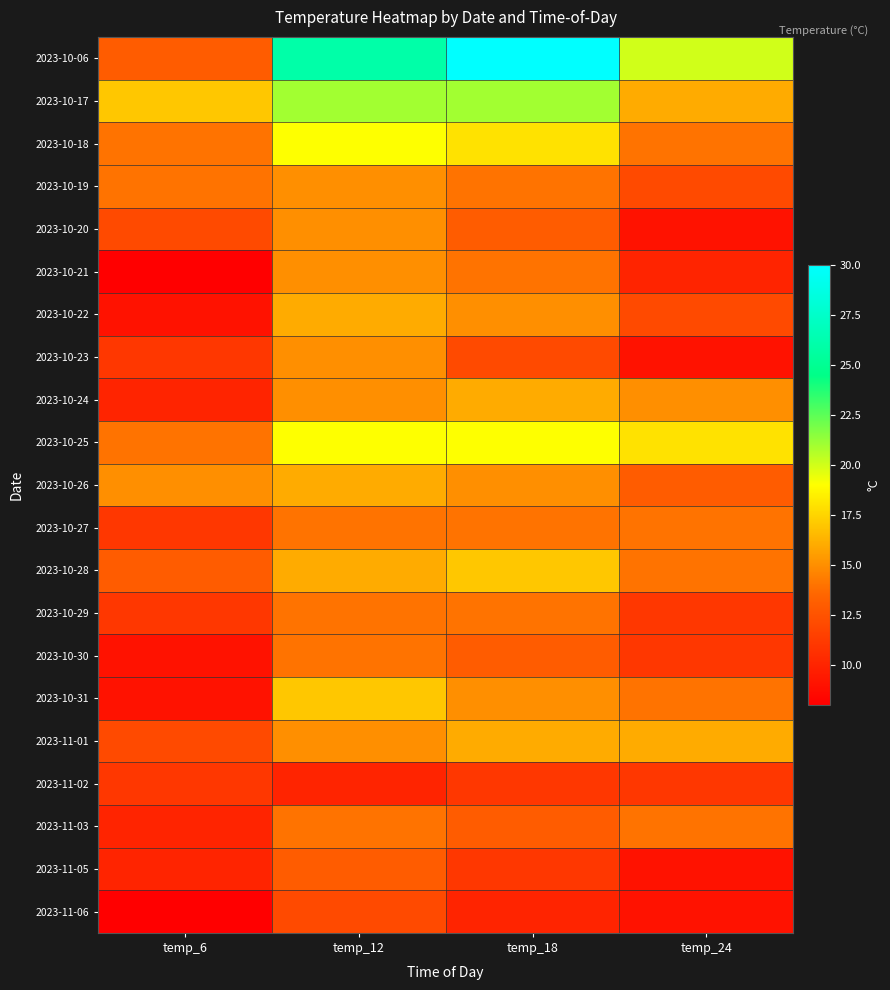

What is the total value across all series at temp_12?

331